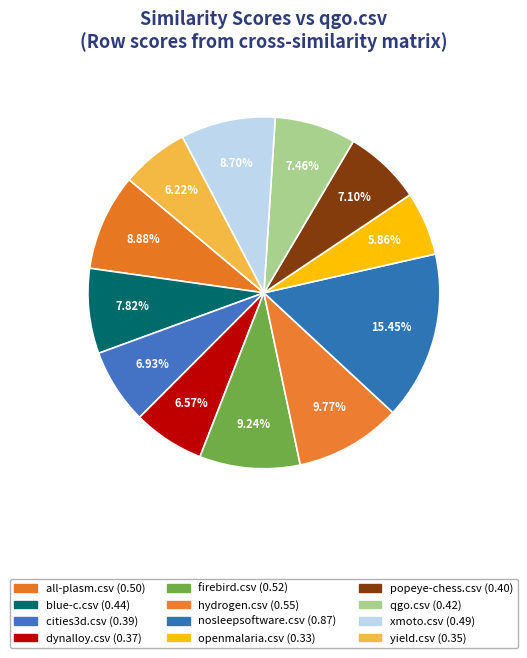

Combined, what portion of the pie is firebird.csv and xmoto.csv?

17.9%